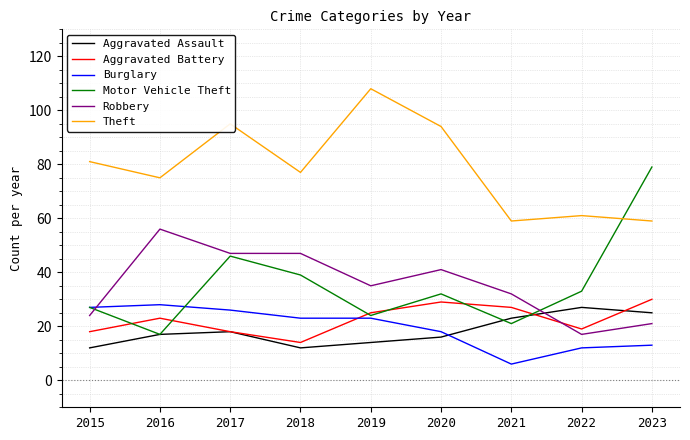

Which series has the widest spread of values?

Motor Vehicle Theft